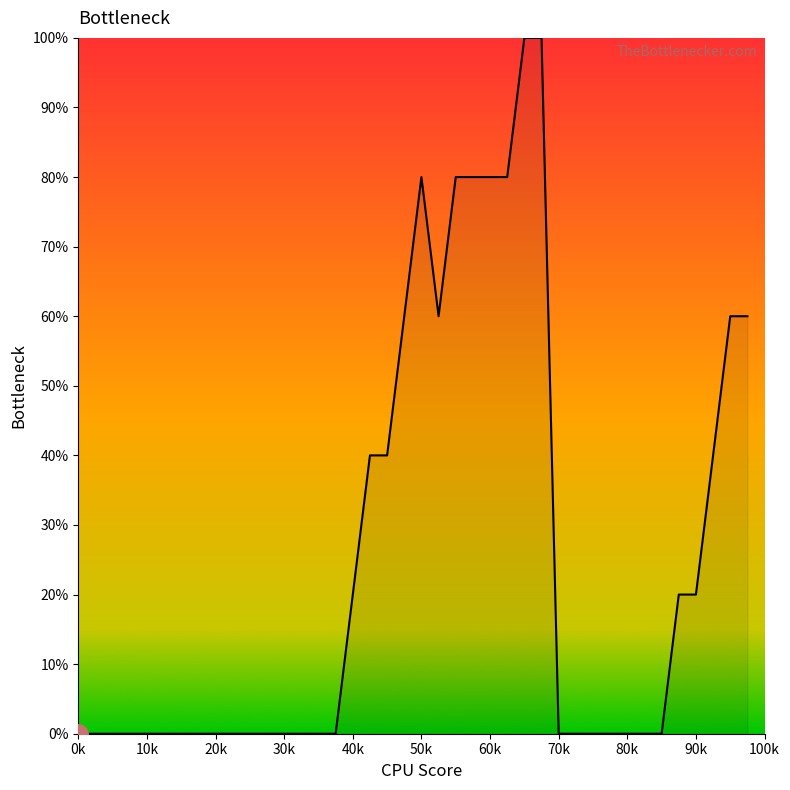

What is the maximum value shown in the chart?

100